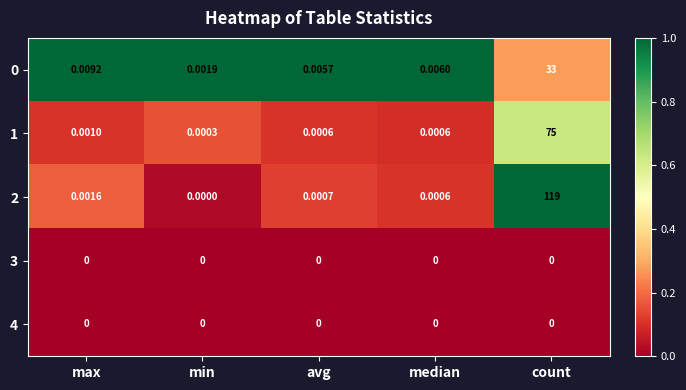

Where is 1 nearest to the value 37?

max